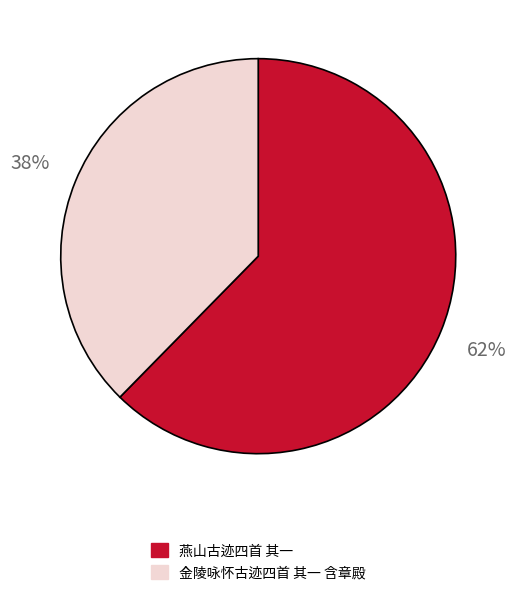

To the nearest percent, what is the combined percentage of 燕山古迹四首 其一 and 金陵咏怀古迹四首 其一 含章殿?

100%